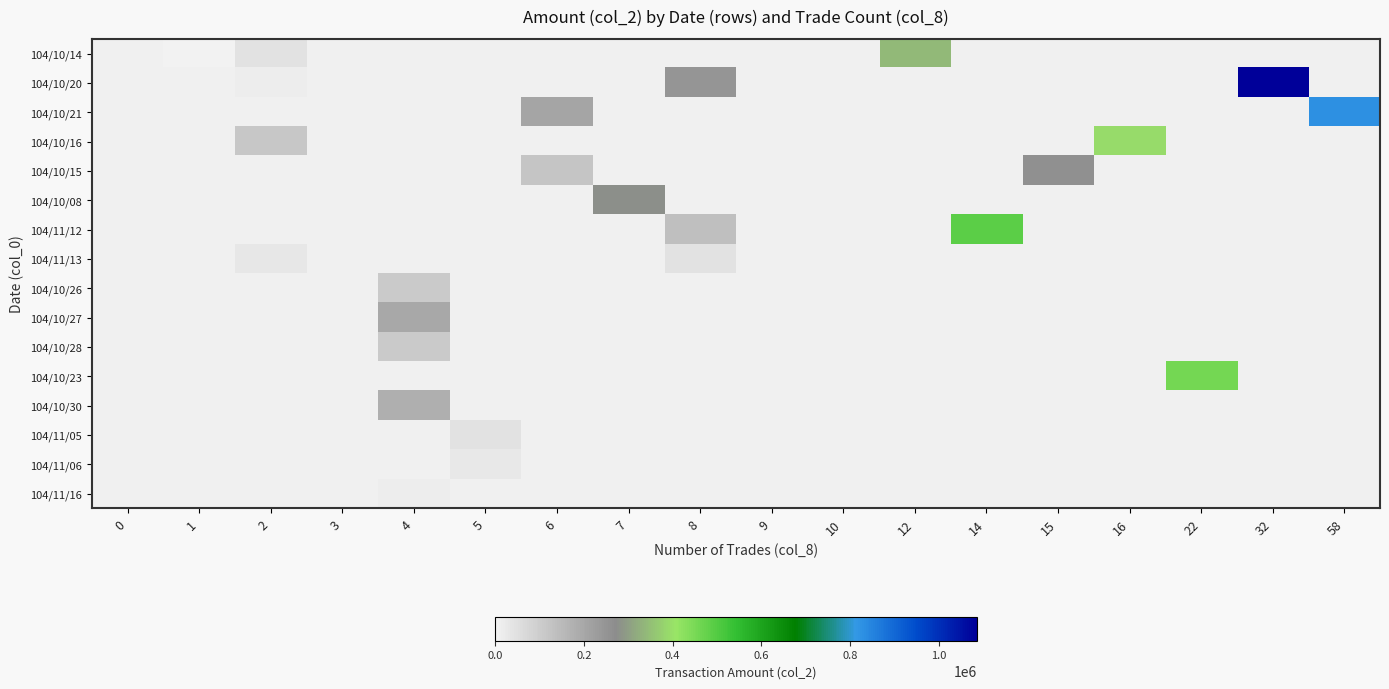

How many distinct data groups are displayed?

16